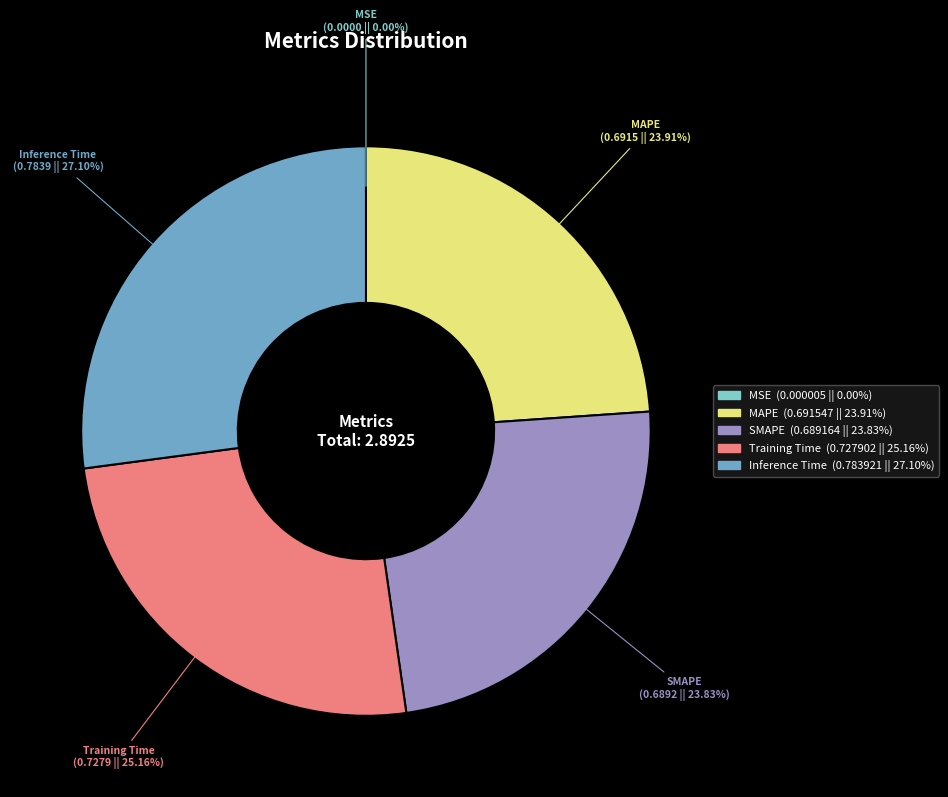

Is the sum of MAPE (0.6915 || 23.91%) and SMAPE (0.6892 || 23.83%) greater than half?

No